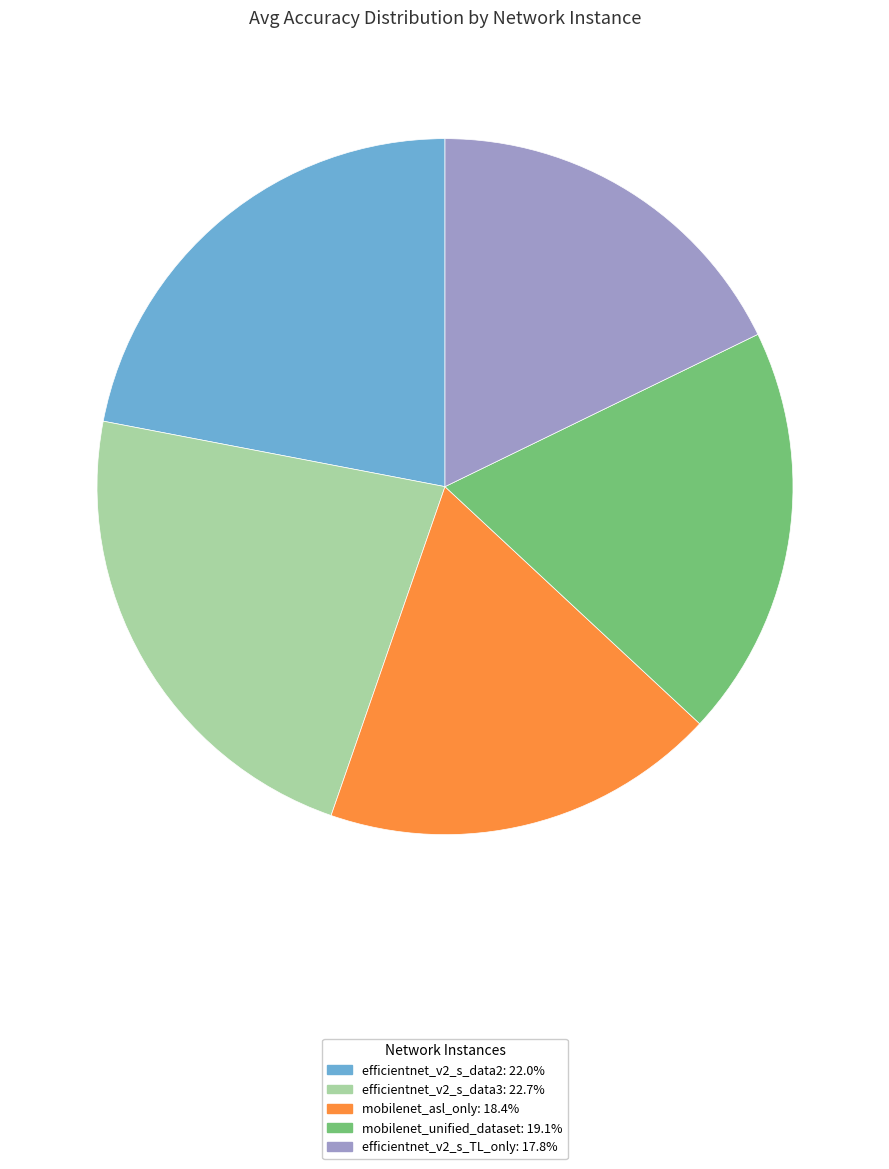

Is it true that efficientnet_v2_s_data3 is 23% of the pie?

True